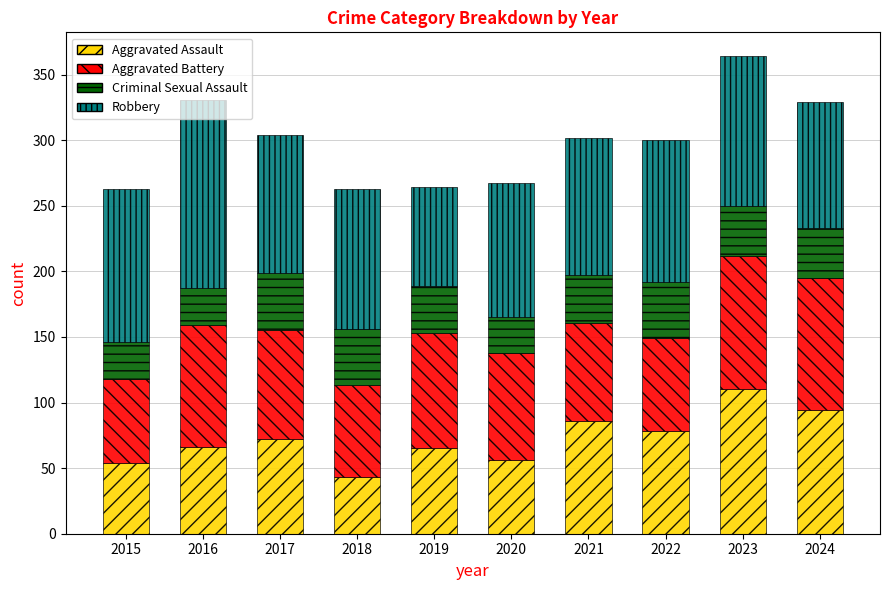

What is the sum of all Aggravated Assault values?

724